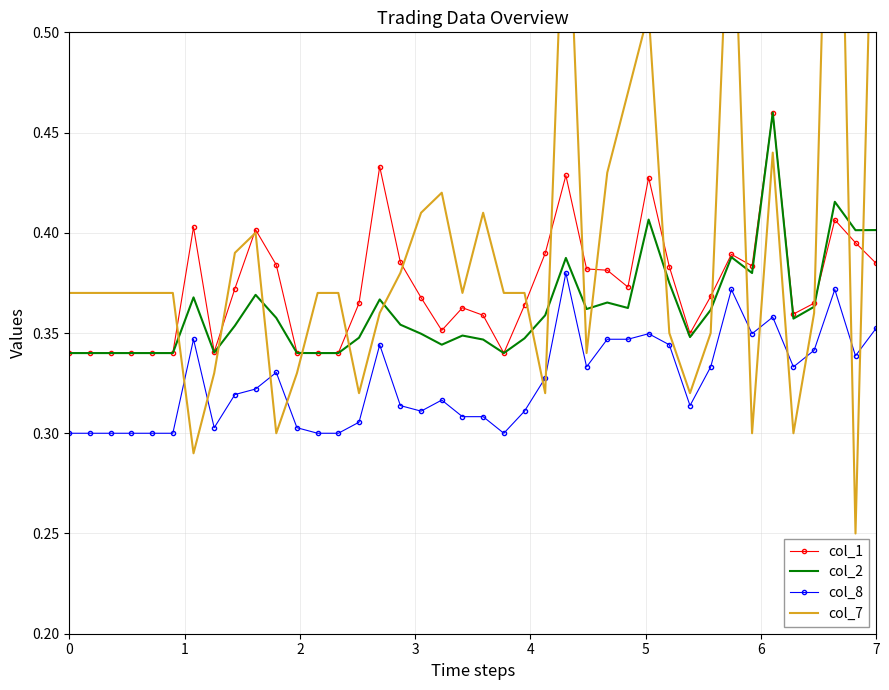

Reading left to right, transcribe all the data shown in this chart.

col_1: 0.3	0.3	0.3	0.3	0.3	0.3	0.4	0.3	0.4	0.4	0.4	0.3	0.3	0.3	0.4	0.4	0.4	0.4	0.4	0.4	0.4	0.3	0.4	0.4	0.4	0.4	0.4	0.4	0.4	0.4	0.3	0.4	0.4	0.4	0.5	0.4	0.4	0.4	0.4	0.4
col_2: 0.3	0.3	0.3	0.3	0.3	0.3	0.4	0.3	0.4	0.4	0.4	0.3	0.3	0.3	0.3	0.4	0.4	0.3	0.3	0.3	0.3	0.3	0.3	0.4	0.4	0.4	0.4	0.4	0.4	0.4	0.3	0.4	0.4	0.4	0.5	0.4	0.4	0.4	0.4	0.4
col_8: 0.3	0.3	0.3	0.3	0.3	0.3	0.3	0.3	0.3	0.3	0.3	0.3	0.3	0.3	0.3	0.3	0.3	0.3	0.3	0.3	0.3	0.3	0.3	0.3	0.4	0.3	0.3	0.3	0.3	0.3	0.3	0.3	0.4	0.3	0.4	0.3	0.3	0.4	0.3	0.4
col_7: 0.4	0.4	0.4	0.4	0.4	0.4	0.3	0.3	0.4	0.4	0.3	0.3	0.4	0.4	0.3	0.4	0.4	0.4	0.4	0.4	0.4	0.4	0.4	0.3	0.6	0.3	0.4	0.5	0.5	0.3	0.3	0.3	0.6	0.3	0.4	0.3	0.4	0.7	0.2	0.7